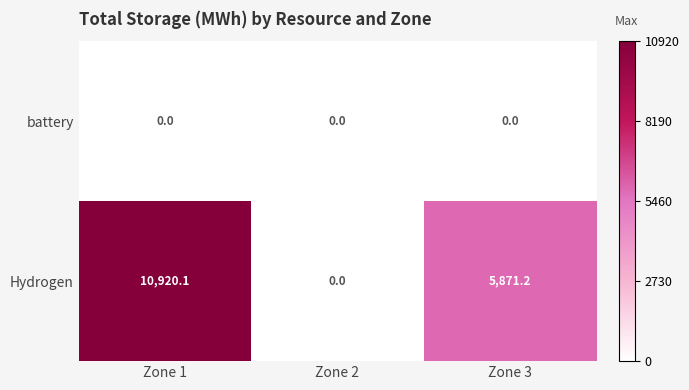

At which label does Hydrogen first exceed 5871?

Zone 1